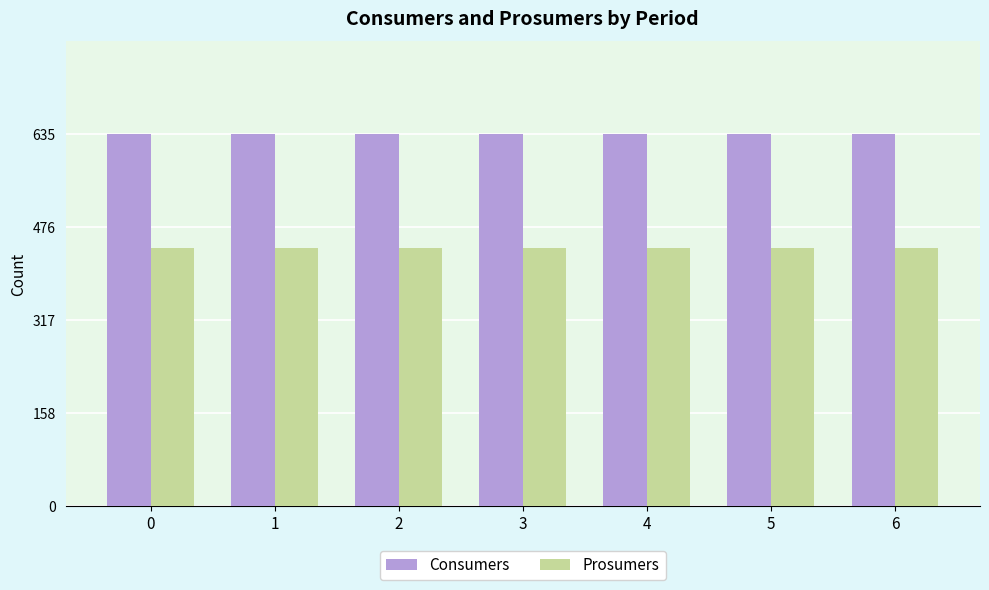

What is the approximate value of Prosumers at 2?

440